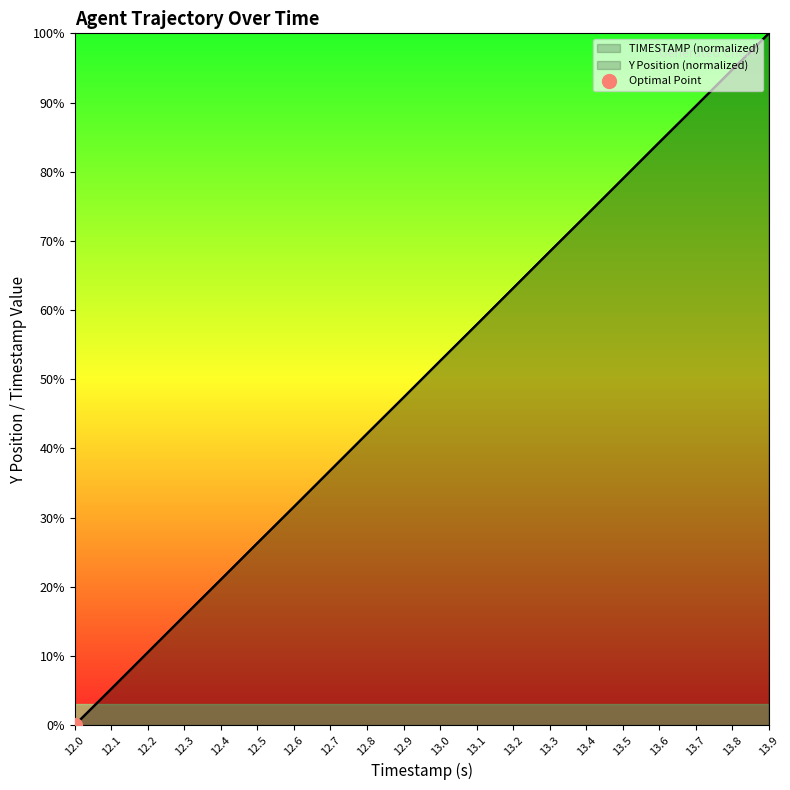

How many lines are shown in the chart?

2